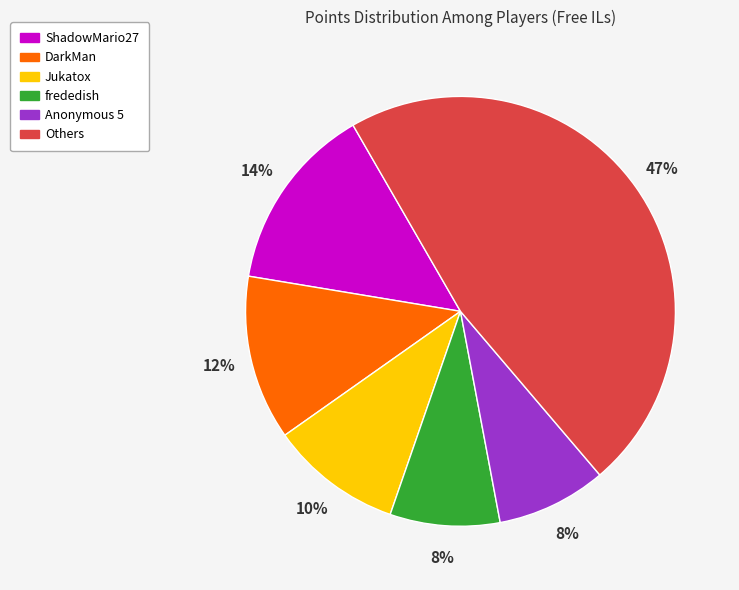

To the nearest percent, what is the difference between the largest and smallest slice percentages?

39%